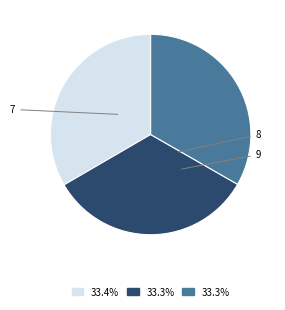

What percentage is NOT represented by 8?

66.7%